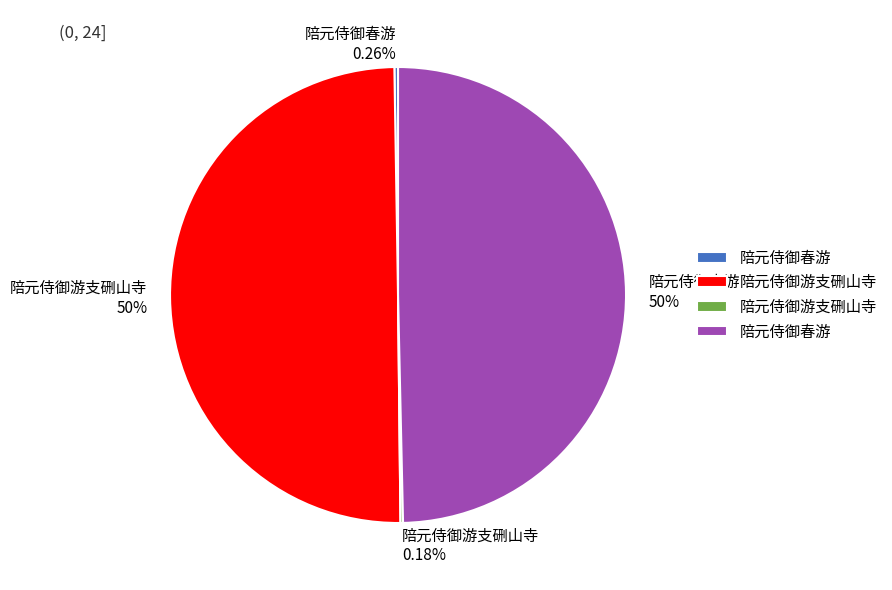

How many segments does this pie chart have?

4